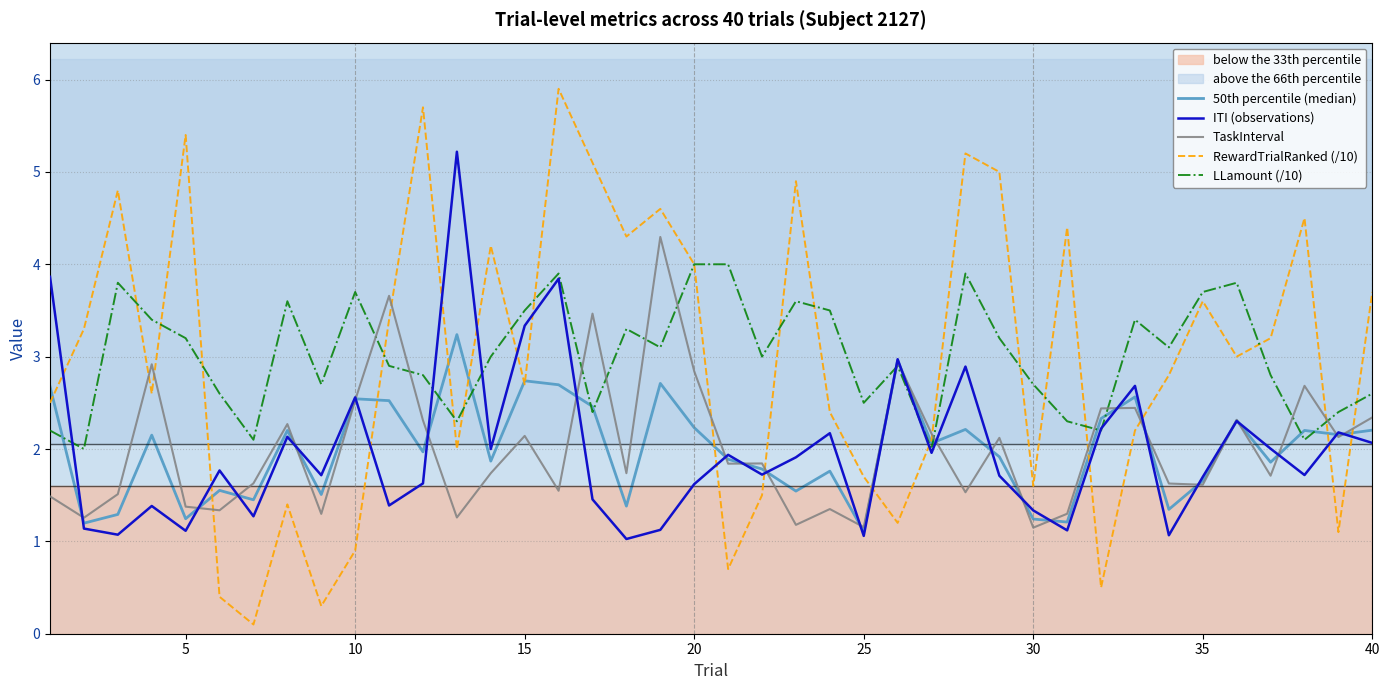

True or false: ITI (observations) and RewardTrialRanked (/10) cross at least once.

True